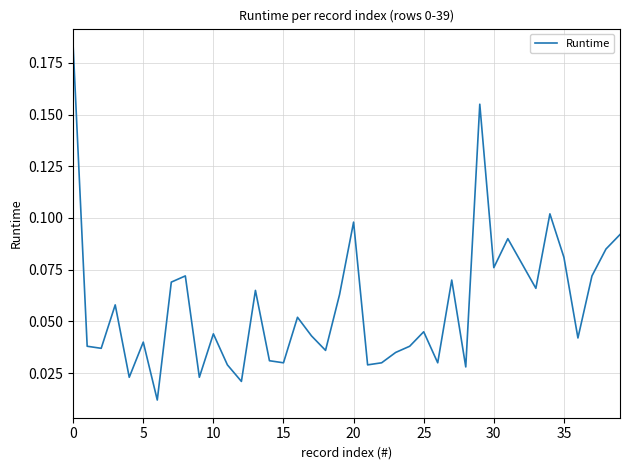

What is the value of the 28th point from the left?

0.1